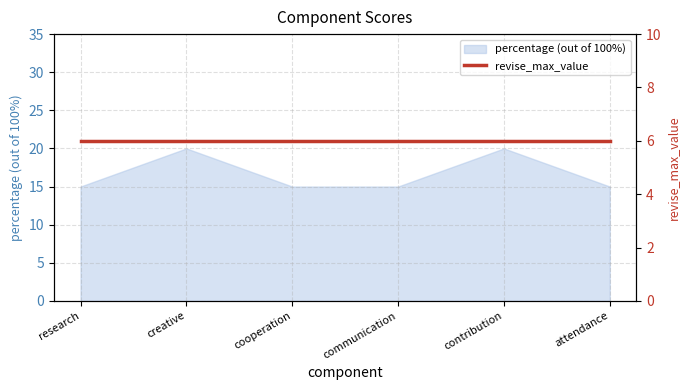

What is the smallest value displayed?

15